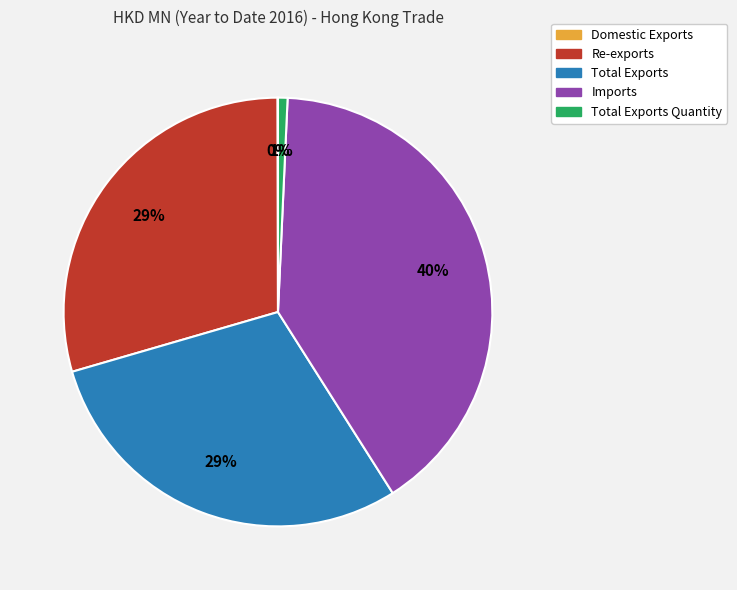

Is there a majority slice in this chart?

No